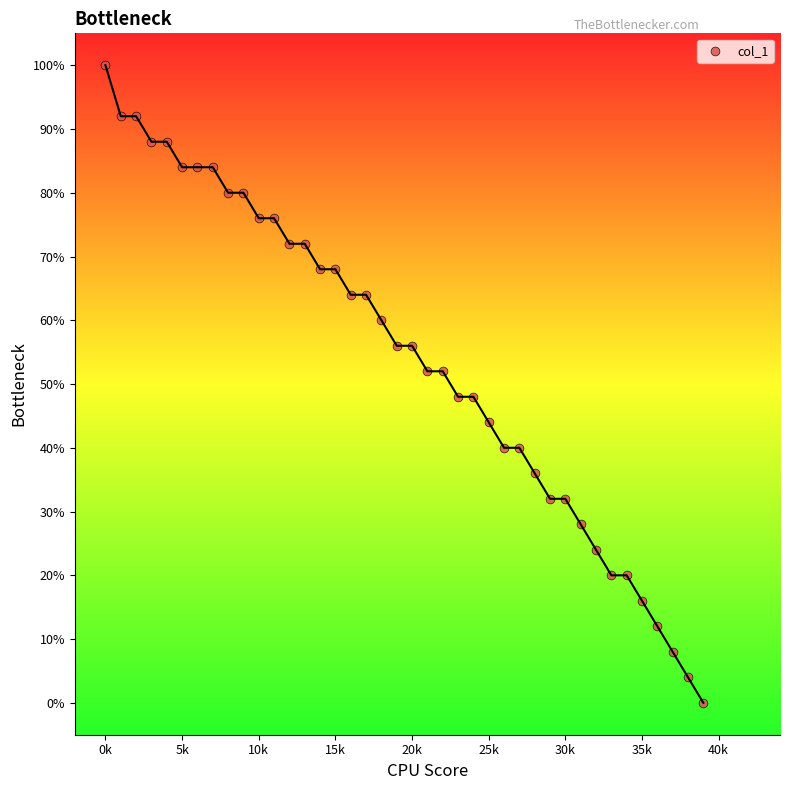

What is the range of Y values (max minus min)?

100.0